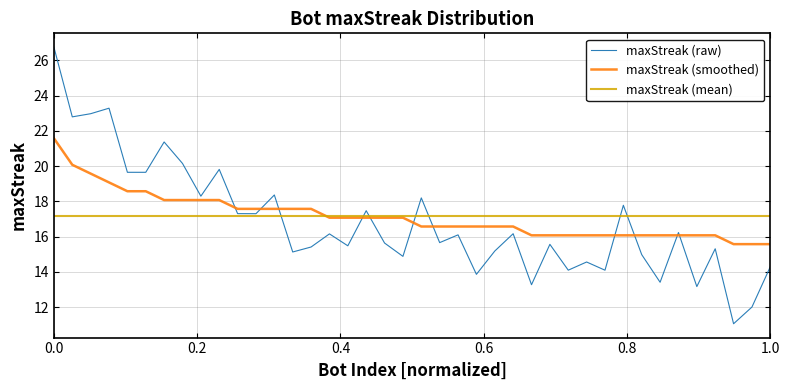

Count the number of categories in the chart.

40